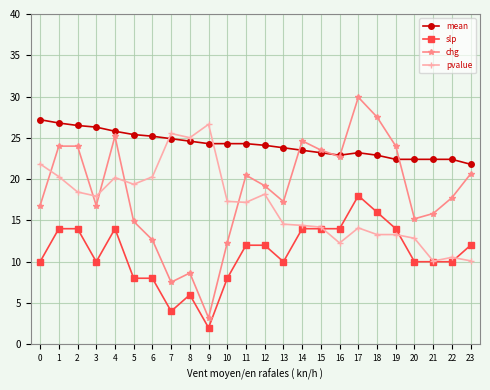

At which label does chg reach its peak?

17